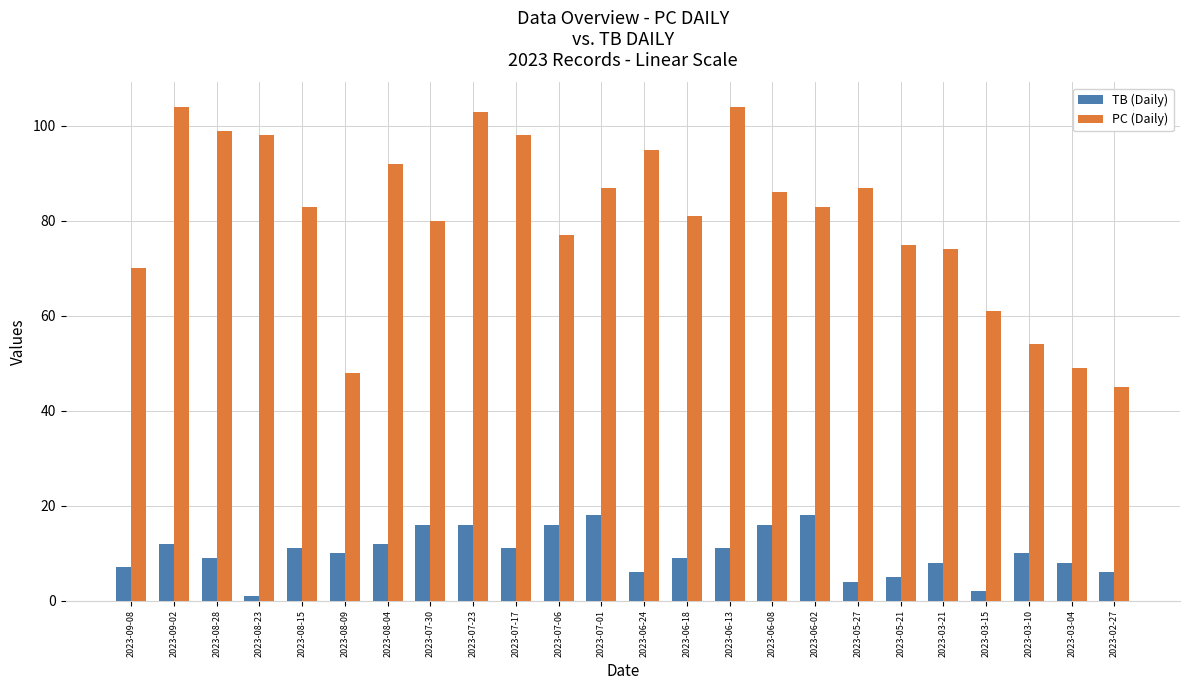

At 2023-07-17, list the series in order from largest to smallest.

PC (Daily), TB (Daily)